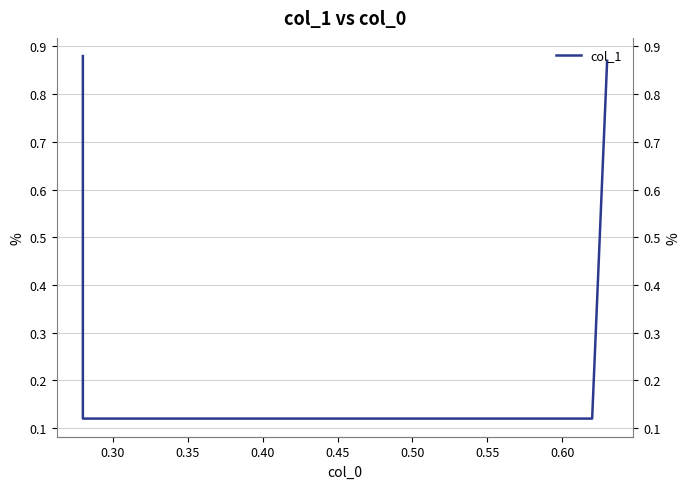

At which label is the value closest to 0?

0.30